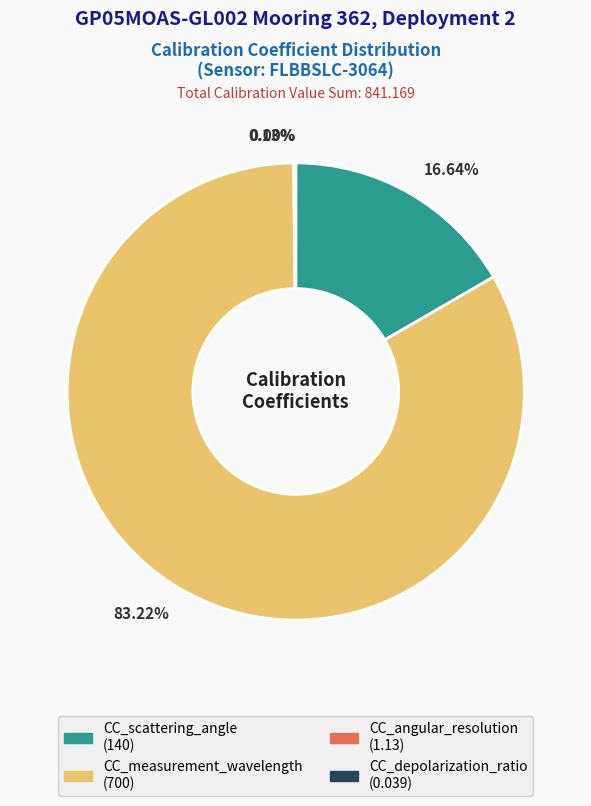

Does any single category account for the majority?

Yes